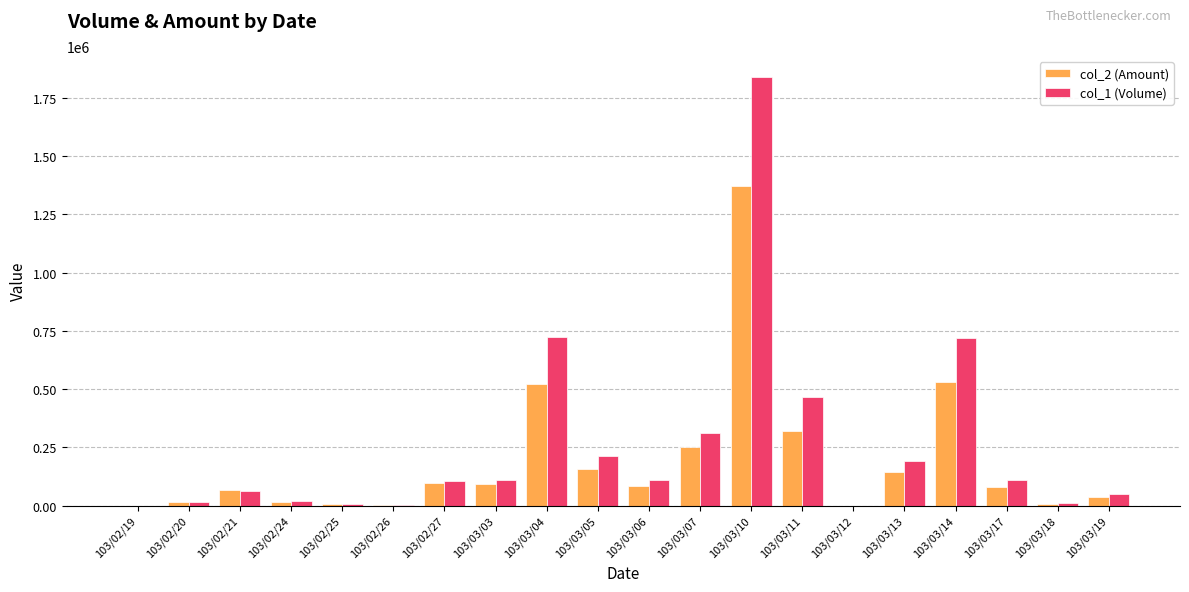

What are all the series names shown in the legend?

col_2 (Amount), col_1 (Volume)